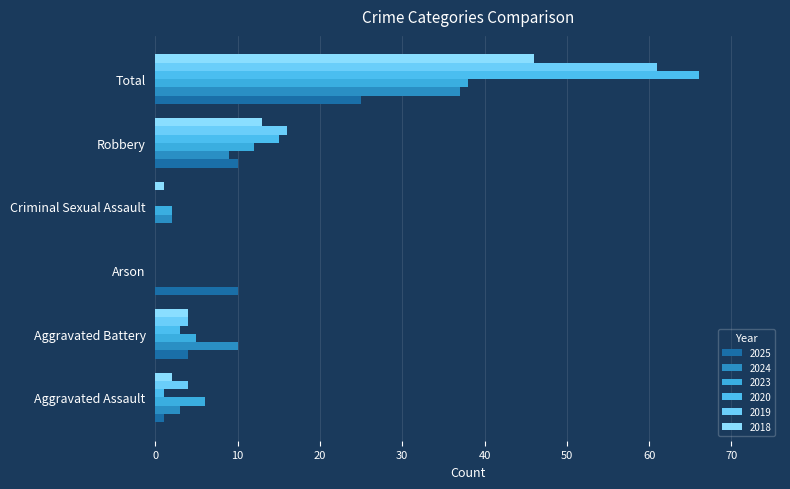

What is the sum of all 2024 values?

61